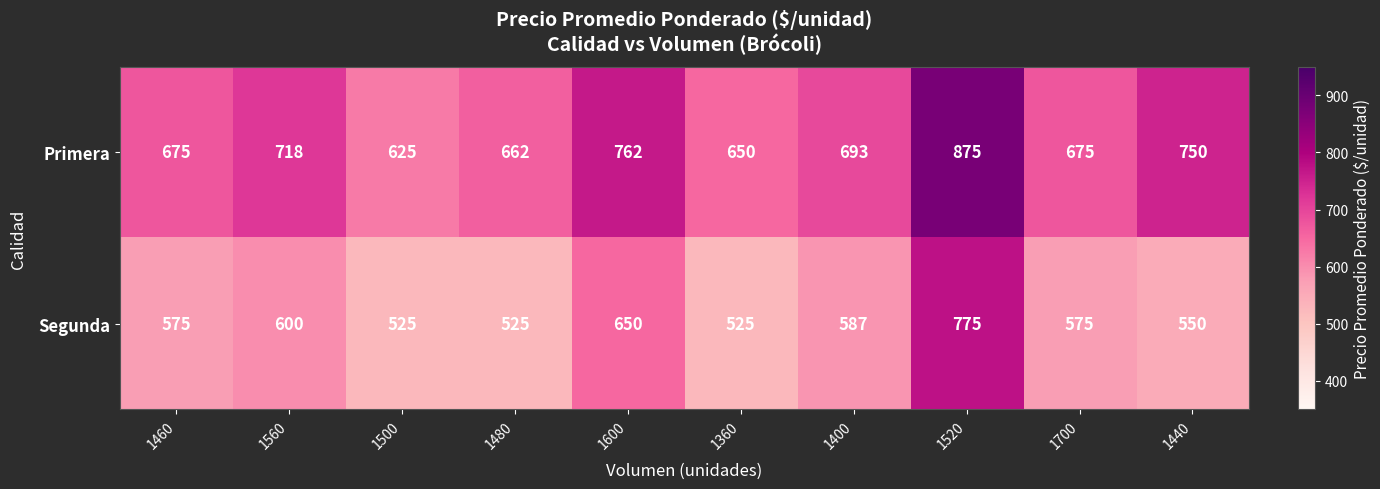

What is the spread (max minus min) of values at 1520?

100